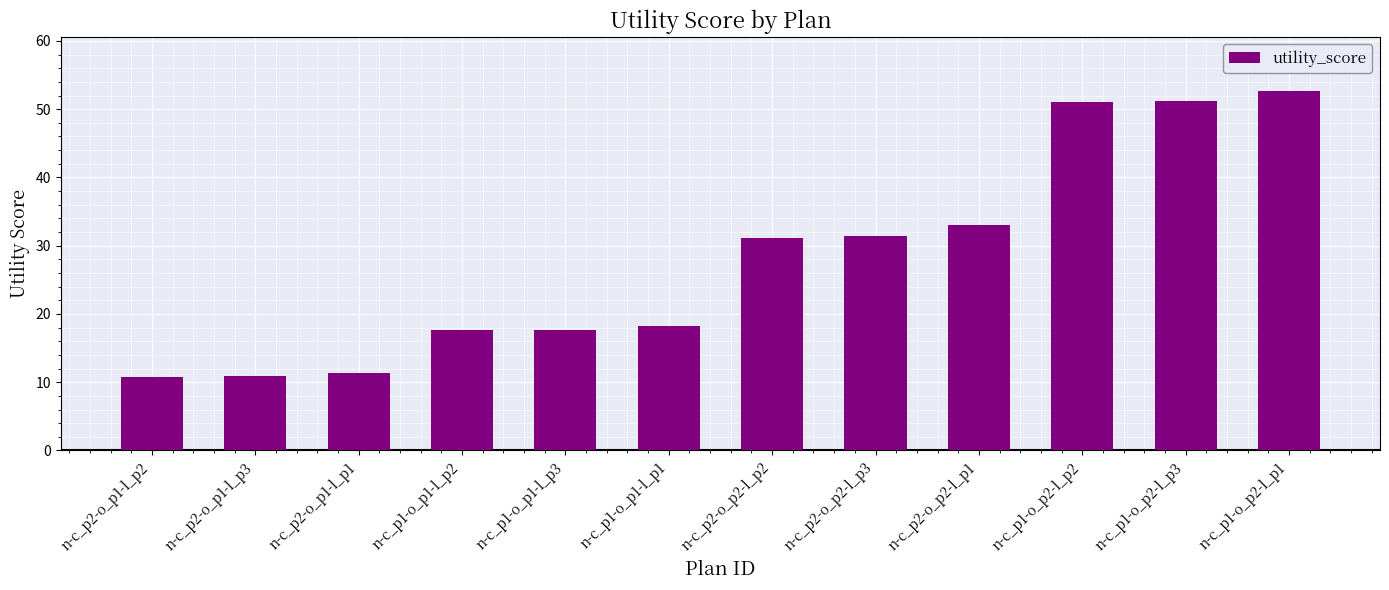

How many bars are there in total?

12